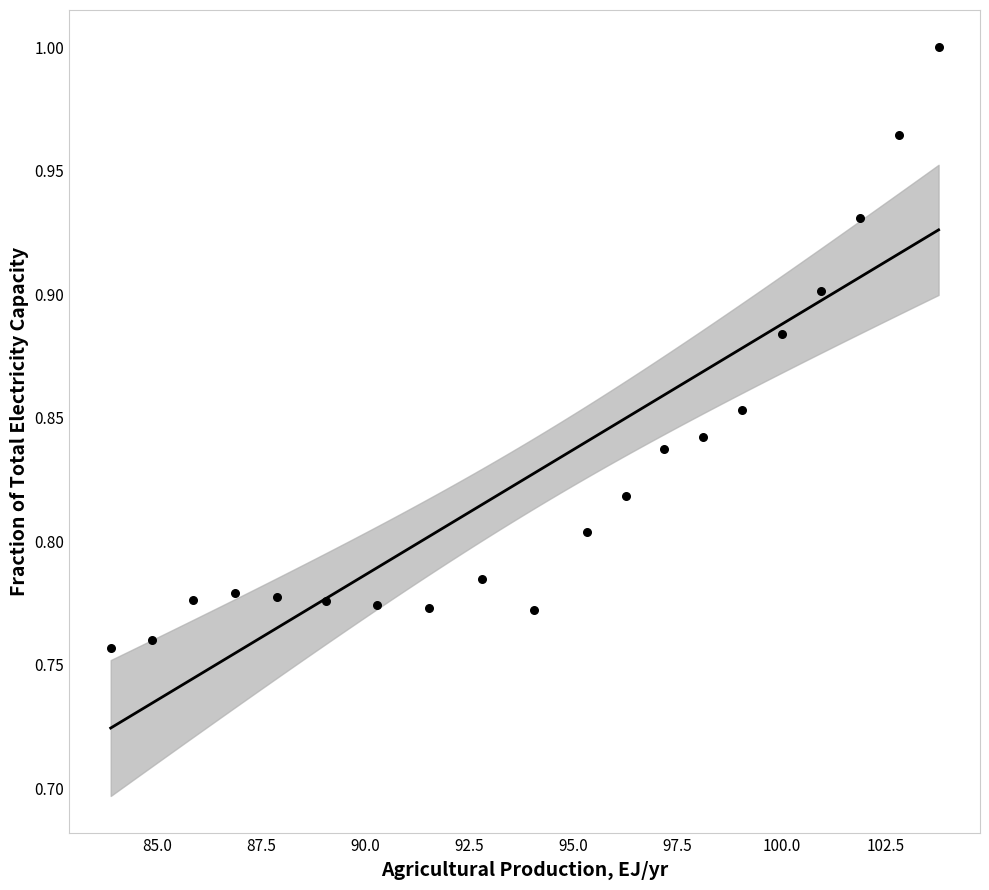

What is the range of X values (max minus min)?

19.9